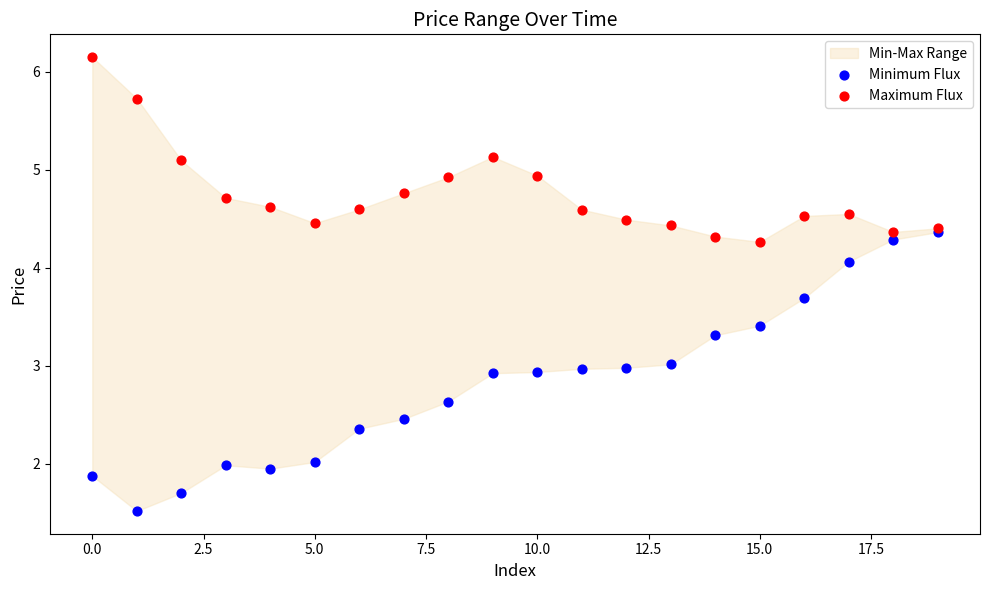

Which series reaches the maximum Y coordinate?

Maximum Flux